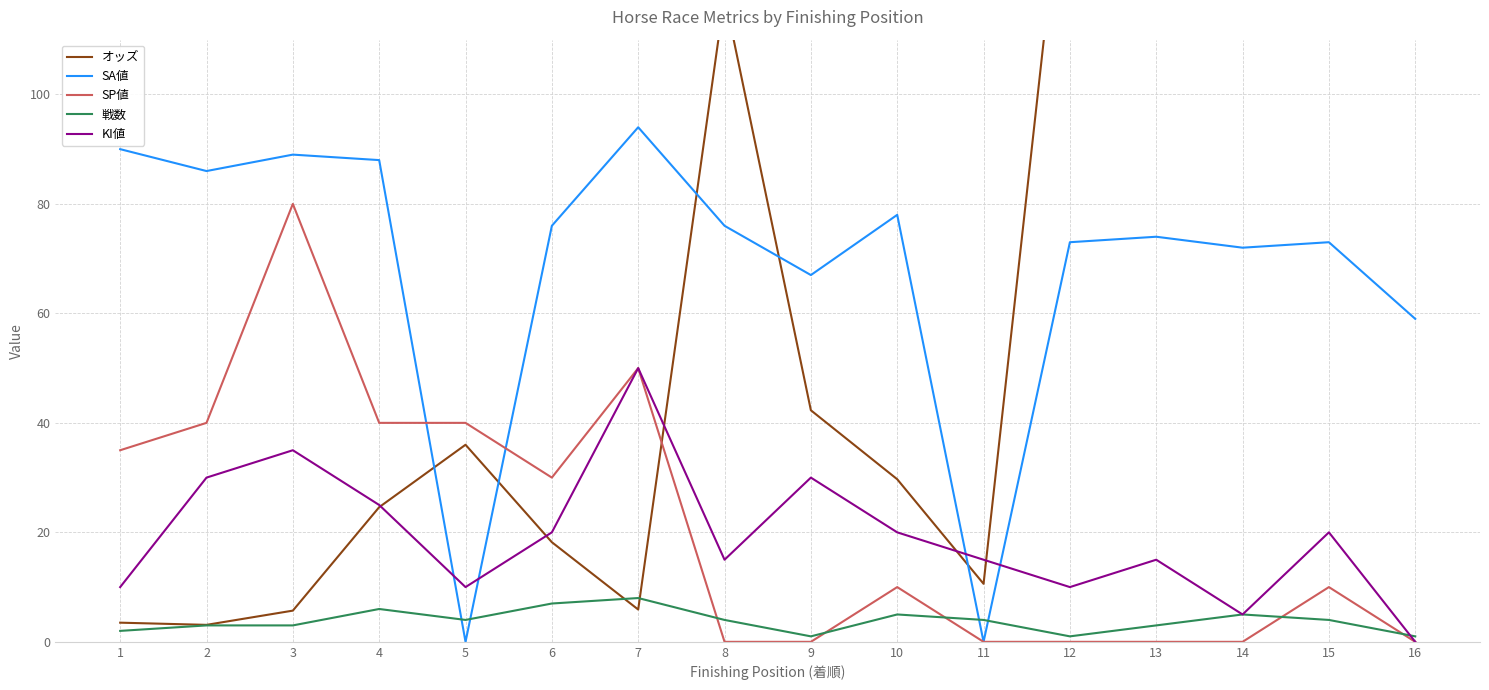

Reading left to right, list all the values displayed in this chart.

オッズ: 1=3.5	2=3.1	3=5.7	4=24.6	5=36.0	6=18.2	7=5.9	8=118.0	9=42.3	10=29.7	11=10.6	12=153.0	13=134.2	14=232.1	15=306.5	16=500.6
SA値: 1=90.0	2=86.0	3=89.0	4=88.0	5=0.0	6=76.0	7=94.0	8=76.0	9=67.0	10=78.0	11=0.0	12=73.0	13=74.0	14=72.0	15=73.0	16=59.0
SP値: 1=35.0	2=40.0	3=80.0	4=40.0	5=40.0	6=30.0	7=50.0	8=0.0	9=0.0	10=10.0	11=0.0	12=0.0	13=0.0	14=0.0	15=10.0	16=0.0
戦数: 1=2.0	2=3.0	3=3.0	4=6.0	5=4.0	6=7.0	7=8.0	8=4.0	9=1.0	10=5.0	11=4.0	12=1.0	13=3.0	14=5.0	15=4.0	16=1.0
KI値: 1=10.0	2=30.0	3=35.0	4=25.0	5=10.0	6=20.0	7=50.0	8=15.0	9=30.0	10=20.0	11=15.0	12=10.0	13=15.0	14=5.0	15=20.0	16=0.0